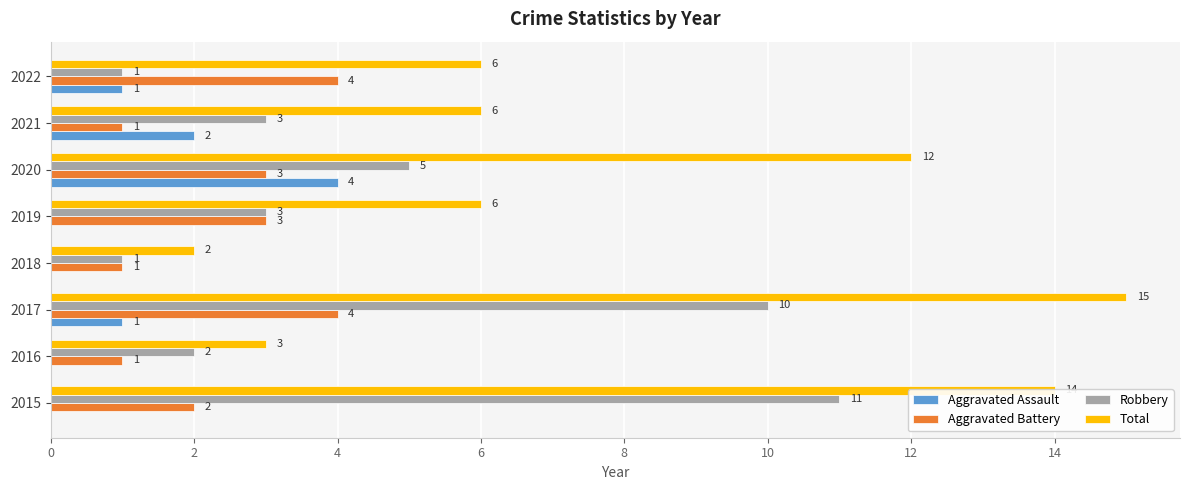

What is the sum of all Total values?

64